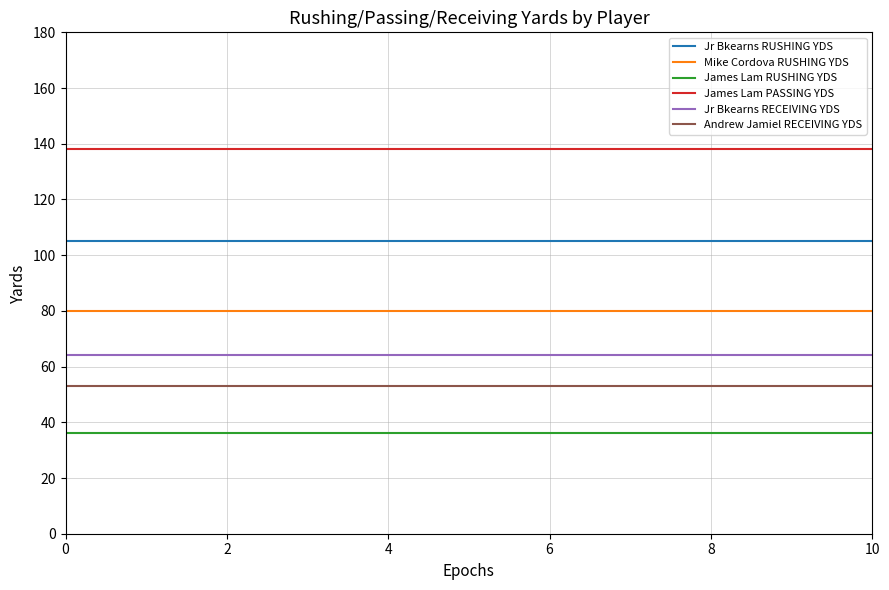

What is the maximum value shown in the chart?

138